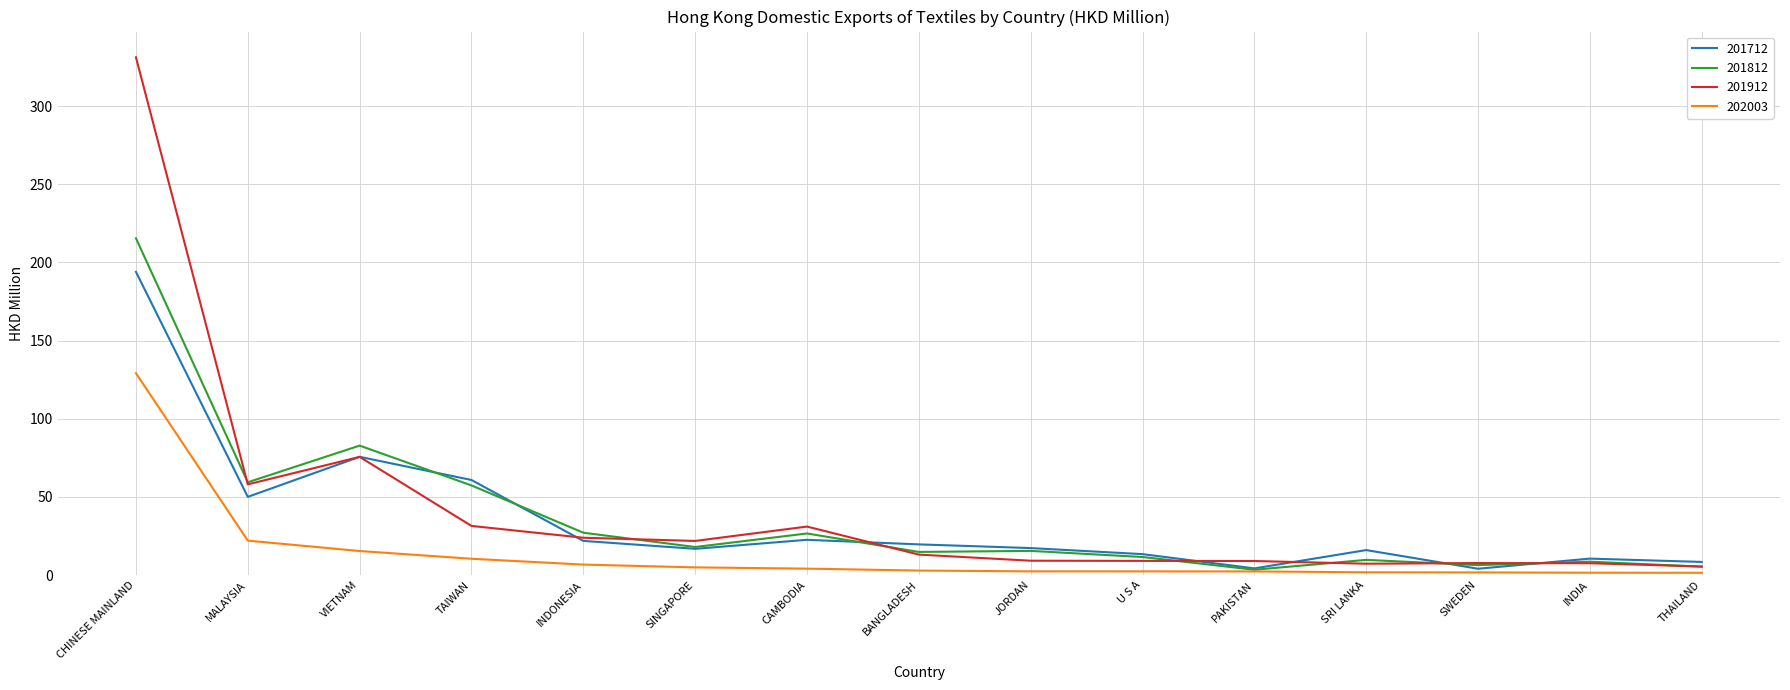

Rank the series at TAIWAN from lowest to highest value.

202003, 201912, 201812, 201712